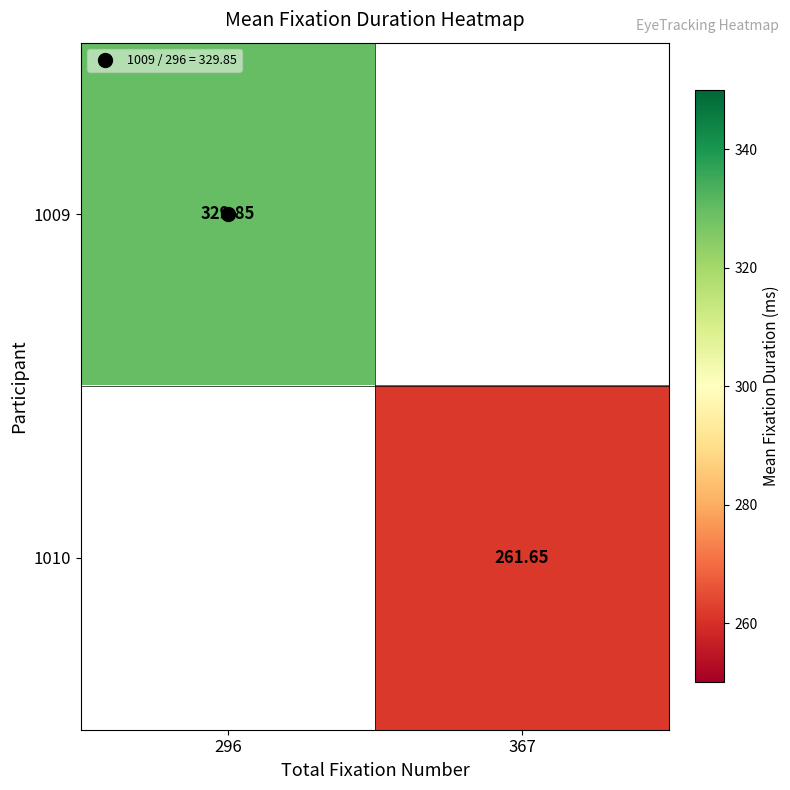

Is the value of 1009 at 296 greater than the value of 1010 at 367?

Yes